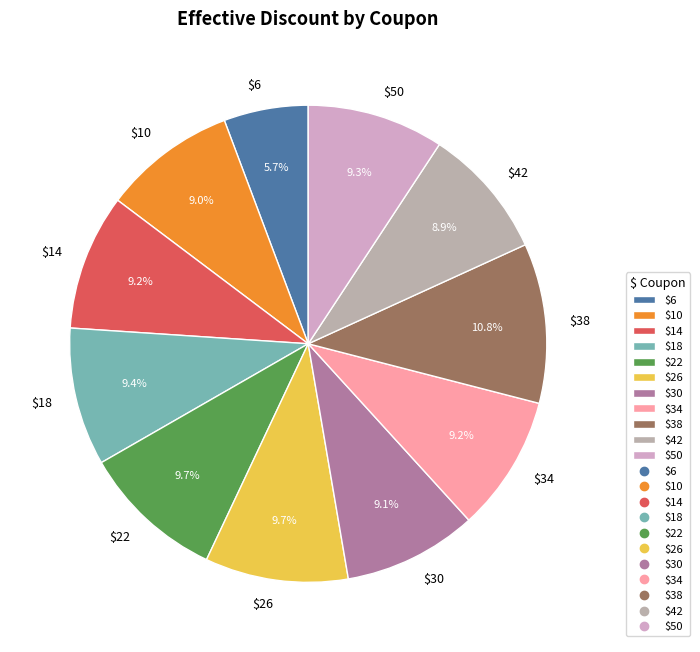

To the nearest percent, what is the difference between the largest and smallest slice percentages?

5%